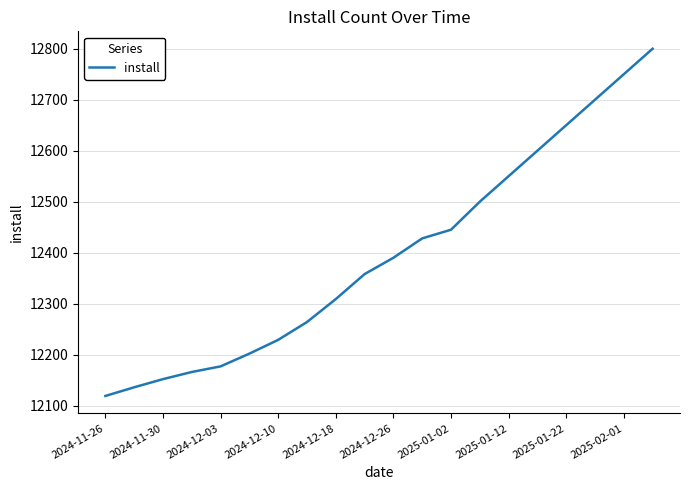

What is the difference between the maximum and minimum values?

681